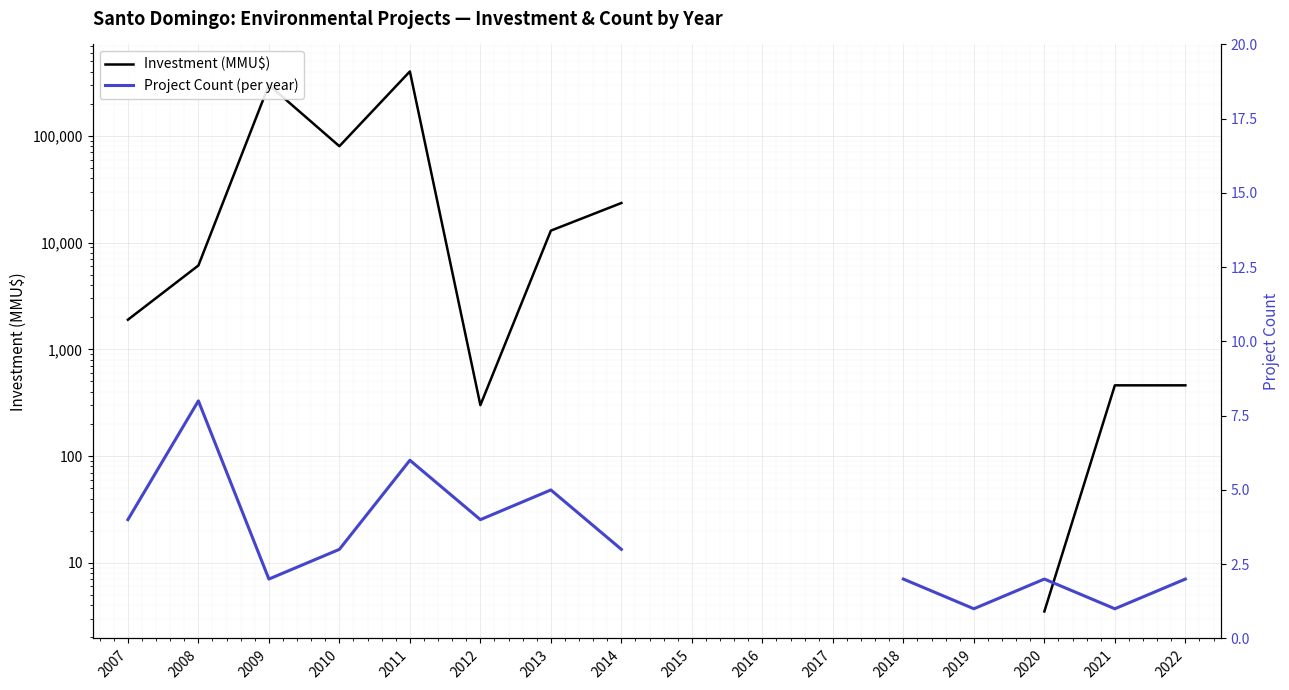

At which label is Investment (MMU$) closest to 200774?

2009